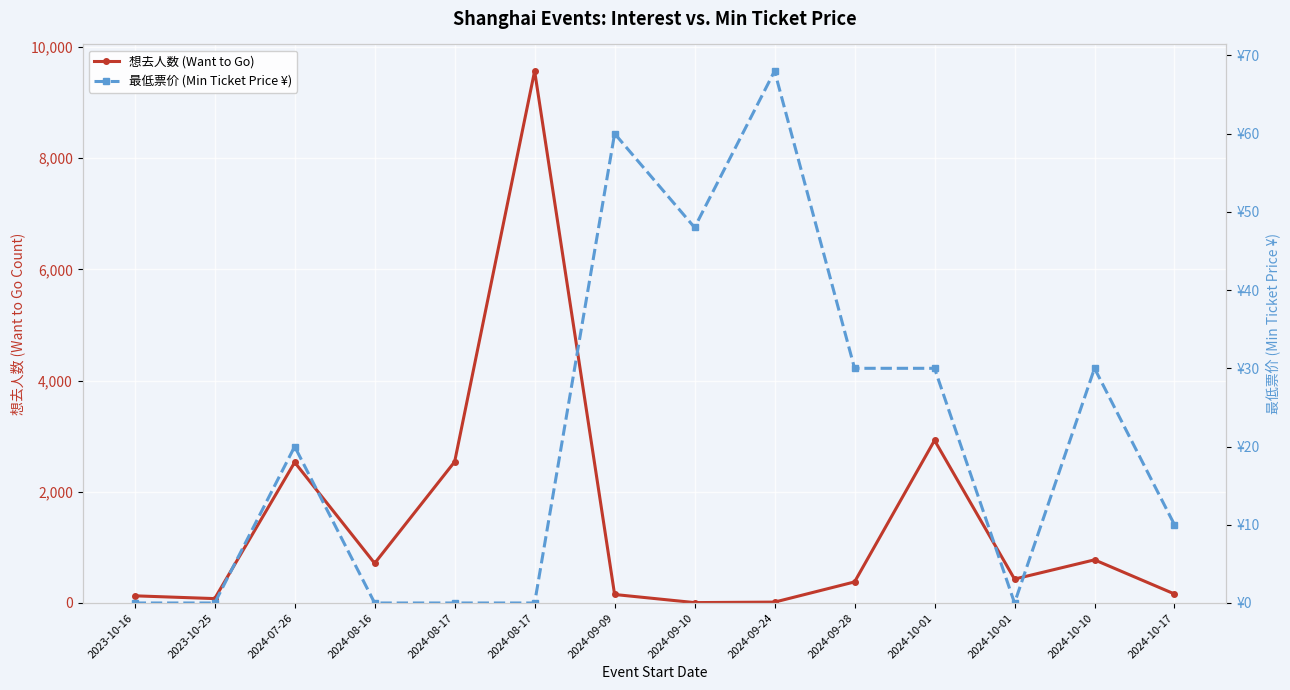

At 2024-08-16, list the series in order from smallest to largest.

最低票价 (Min Ticket Price ¥), 想去人数 (Want to Go)